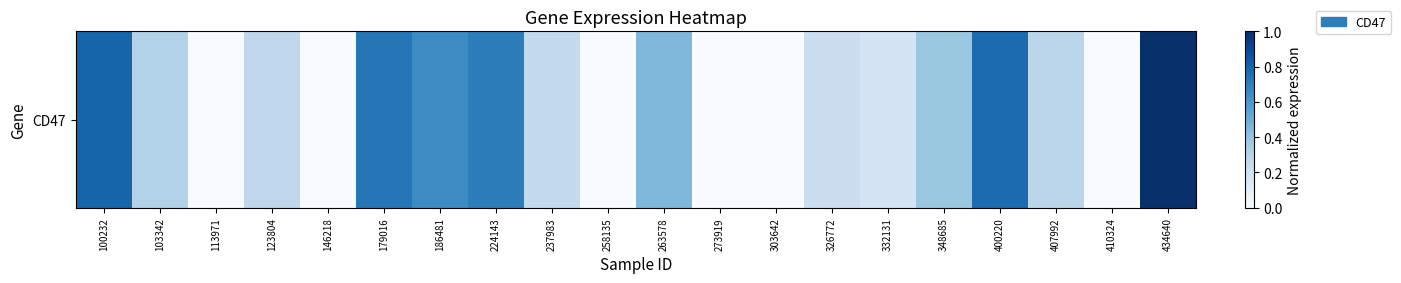

Rank the categories by value from highest to lowest.

434640, 100232, 400220, 179016, 224143, 186481, 263578, 348685, 103342, 407992, 123804, 237983, 326772, 332131, 113971, 146218, 258135, 273919, 303642, 410324